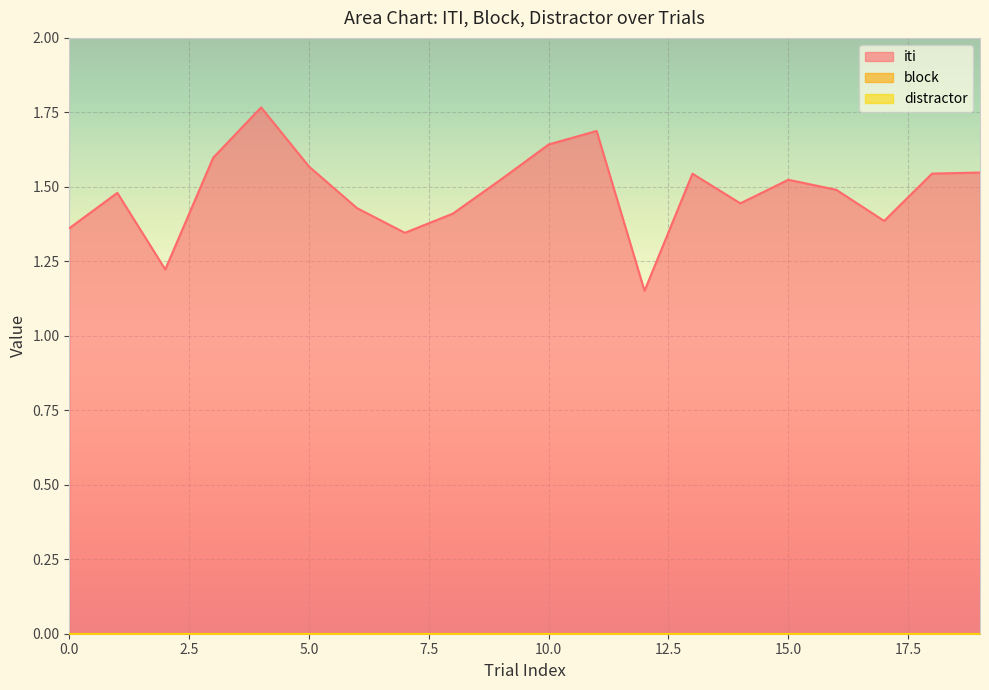

What is the value of the iti point at the 6th from the left?

1.6